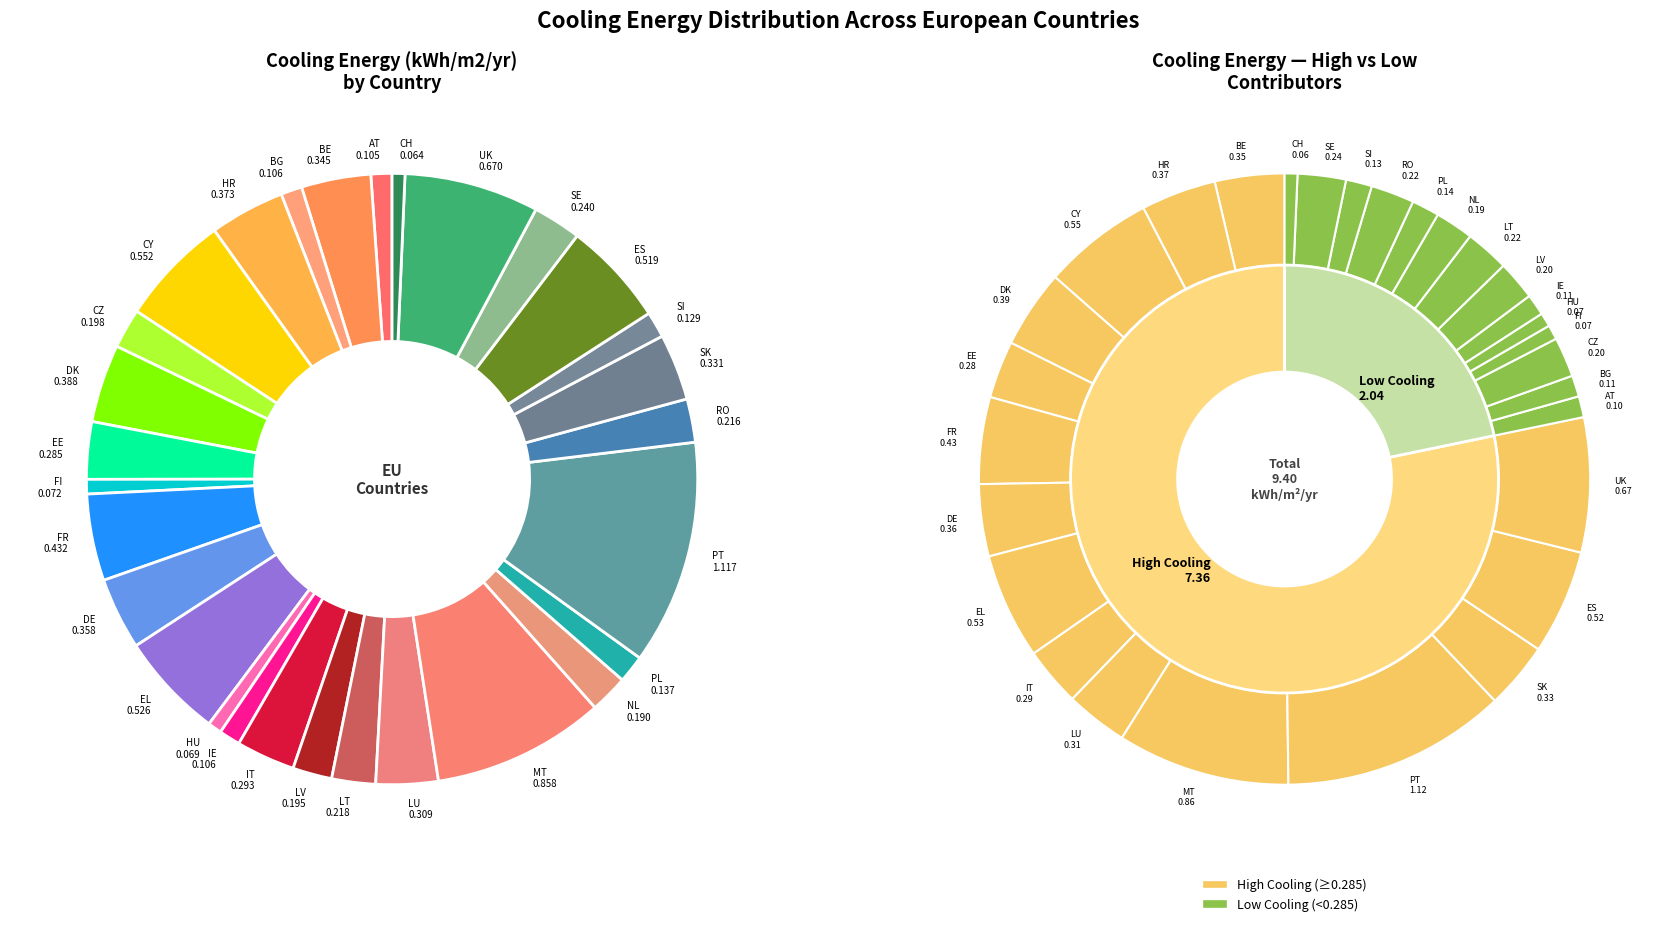

To the nearest percent, what is the difference between the largest and smallest slice percentages?

11%